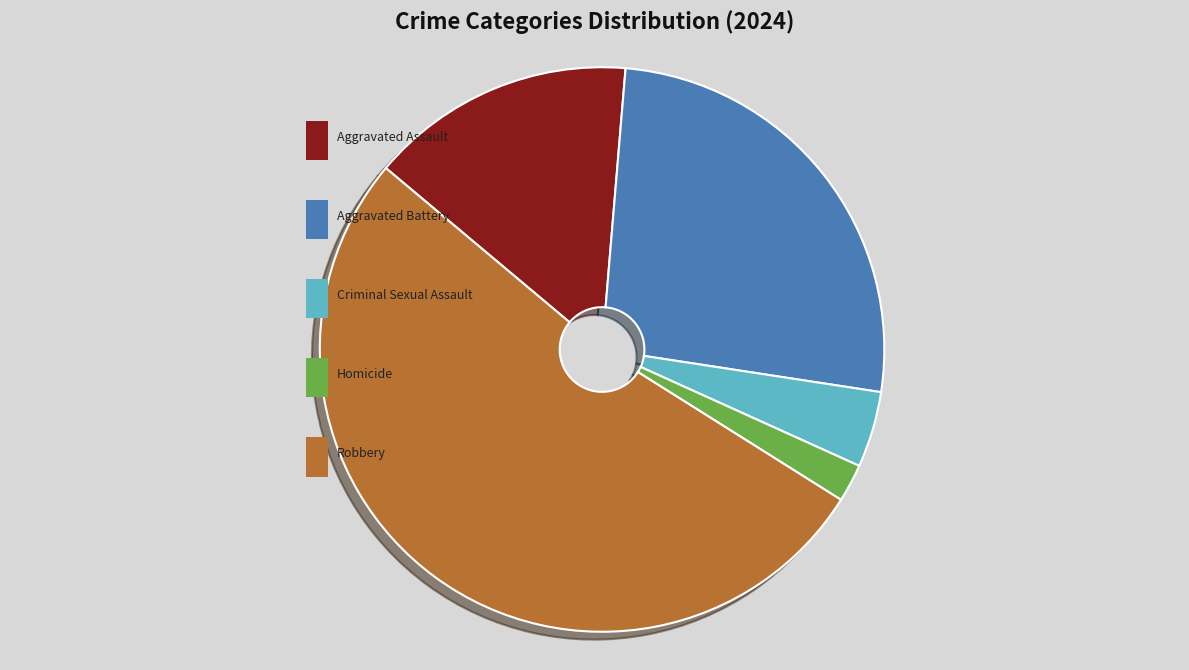

What is the smallest slice in the pie chart?

Homicide